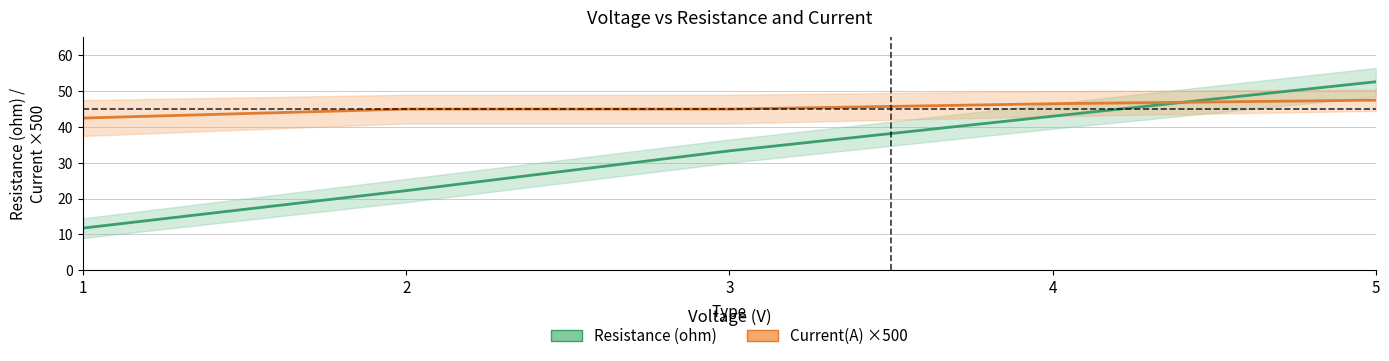

At which label does Current(A) ×500 first exceed 45?

4